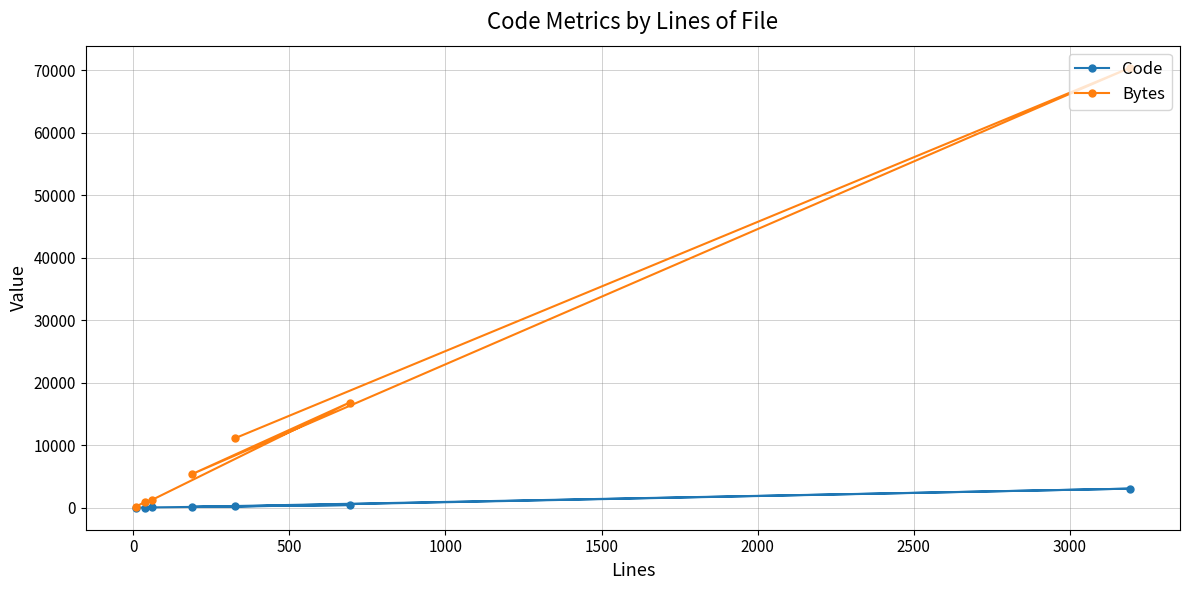

What is the highest value of the Code series?

3062